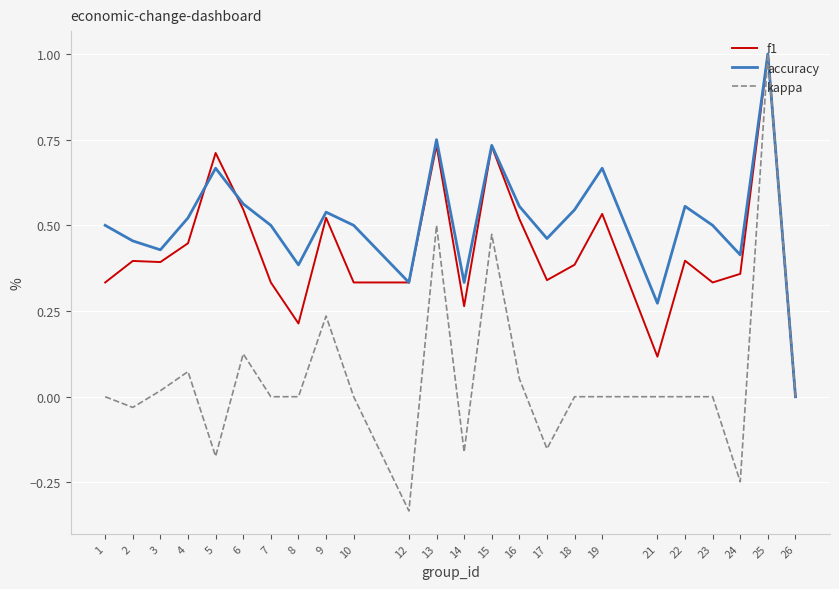

Which label corresponds to the smallest value in the chart?

12